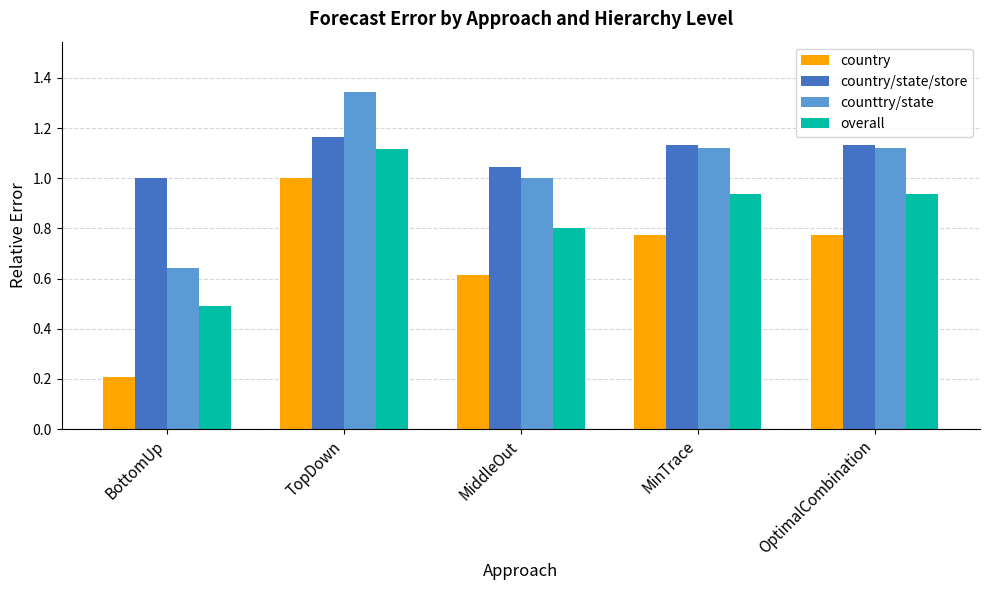

What is the value of the overall bar at the 1st from the left?

0.5